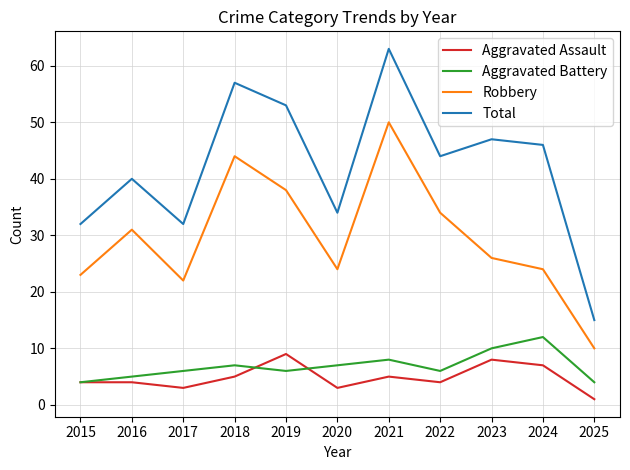

At which category does Robbery reach its first local peak?

2016